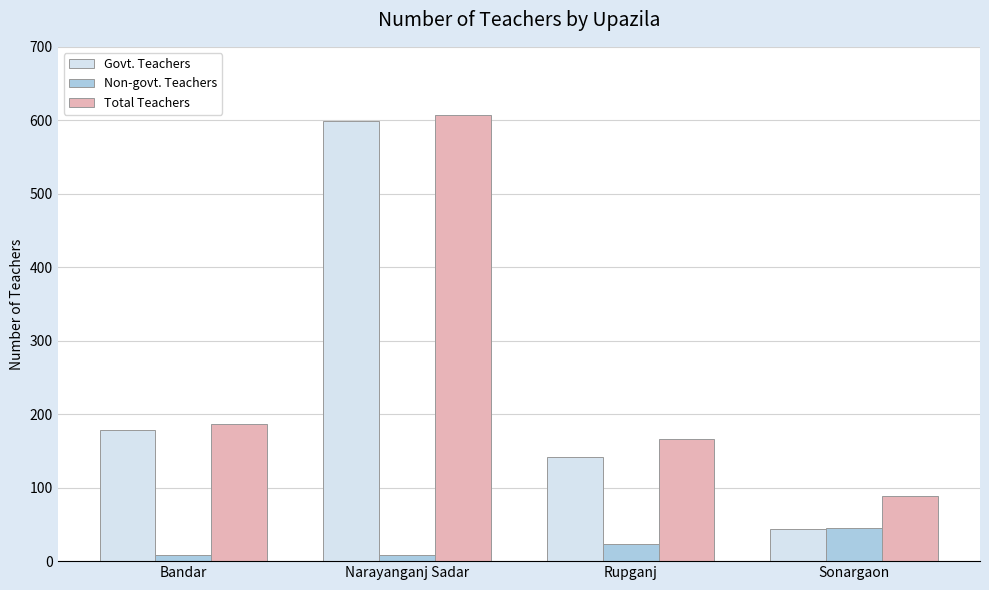

Count the number of data series in this chart.

3